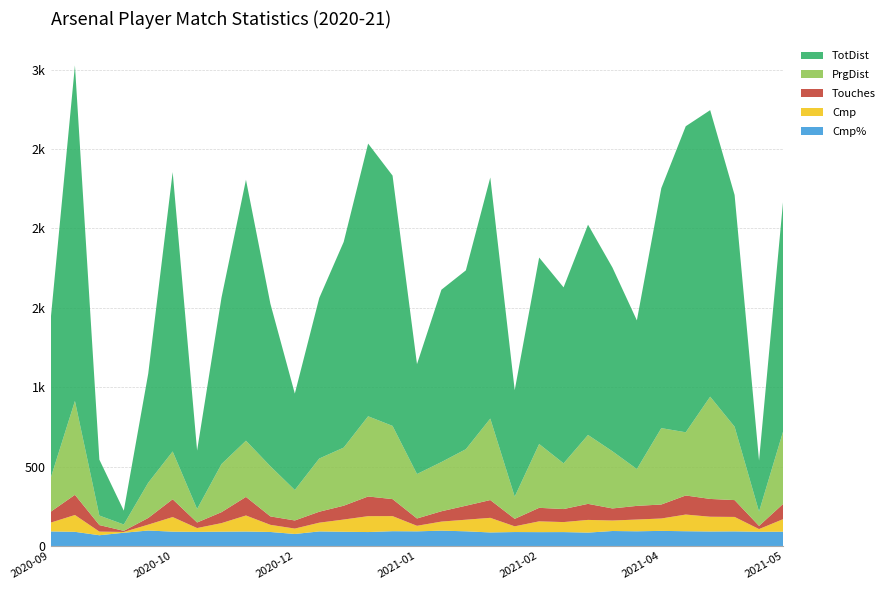

Reading left to right, list all the values displayed in this chart.

Touches: 2020-09-12=68.0	2020-09-19=127.0	2020-09-28=41.0	2020-10-04=7.0	2020-10-17=42.0	2020-10-25=112.0	2020-11-22=35.0	2020-11-29=69.0	2020-12-06=117.0	2020-12-13=53.0	2020-12-26=51.0	2020-12-29=69.0	2021-01-02=87.0	2021-01-14=124.0	2021-01-18=107.0	2021-01-26=46.0	2021-01-30=65.0	2021-02-02=88.0	2021-02-06=112.0	2021-02-14=47.0	2021-02-21=85.0	2021-02-28=82.0	2021-03-06=101.0	2021-03-14=76.0	2021-03-21=86.0	2021-04-11=88.0	2021-04-18=120.0	2021-04-23=112.0	2021-05-02=106.0	2021-05-19=20.0	2021-05-23=97.0
Cmp: 2020-09-12=55.0	2020-09-19=106.0	2020-09-28=23.0	2020-10-04=5.0	2020-10-17=37.0	2020-10-25=92.0	2020-11-22=24.0	2020-11-29=54.0	2020-12-06=101.0	2020-12-13=45.0	2020-12-26=34.0	2020-12-29=55.0	2021-01-02=77.0	2021-01-14=100.0	2021-01-18=95.0	2021-01-26=35.0	2021-01-30=57.0	2021-02-02=73.0	2021-02-06=92.0	2021-02-14=36.0	2021-02-21=68.0	2021-02-28=63.0	2021-03-06=80.0	2021-03-14=66.0	2021-03-21=74.0	2021-04-11=78.0	2021-04-18=105.0	2021-04-23=93.0	2021-05-02=91.0	2021-05-19=17.0	2021-05-23=80.0
TotDist: 2020-09-12=991.0	2020-09-19=2113.0	2020-09-28=352.0	2020-10-04=87.0	2020-10-17=687.0	2020-10-25=1759.0	2020-11-22=368.0	2020-11-29=1049.0	2020-12-06=1643.0	2020-12-13=1023.0	2020-12-26=607.0	2020-12-29=1011.0	2021-01-02=1295.0	2021-01-14=1717.0	2021-01-18=1576.0	2021-01-26=692.0	2021-01-30=1085.0	2021-02-02=1126.0	2021-02-06=1518.0	2021-02-14=670.0	2021-02-21=1174.0	2021-02-28=1108.0	2021-03-06=1324.0	2021-03-14=1157.0	2021-03-21=936.0	2021-04-11=1511.0	2021-04-18=1927.0	2021-04-23=1804.0	2021-05-02=1459.0	2021-05-19=321.0	2021-05-23=1467.0
PrgDist: 2020-09-12=210.0	2020-09-19=591.0	2020-09-28=60.0	2020-10-04=40.0	2020-10-17=222.0	2020-10-25=301.0	2020-11-22=85.0	2020-11-29=303.0	2020-12-06=354.0	2020-12-13=316.0	2020-12-26=192.0	2020-12-29=335.0	2021-01-02=366.0	2021-01-14=505.0	2021-01-18=461.0	2021-01-26=280.0	2021-01-30=310.0	2021-02-02=356.0	2021-02-06=513.0	2021-02-14=140.0	2021-02-21=402.0	2021-02-28=288.0	2021-03-06=434.0	2021-03-14=360.0	2021-03-21=232.0	2021-04-11=481.0	2021-04-18=398.0	2021-04-23=644.0	2021-05-02=462.0	2021-05-19=90.0	2021-05-23=462.0
Cmp%: 2020-09-12=91.7	2020-09-19=89.1	2020-09-28=67.6	2020-10-04=83.3	2020-10-17=97.4	2020-10-25=90.2	2020-11-22=88.9	2020-11-29=90.0	2020-12-06=91.0	2020-12-13=88.2	2020-12-26=75.6	2020-12-29=91.7	2021-01-02=89.5	2021-01-14=87.7	2021-01-18=93.1	2021-01-26=92.1	2021-01-30=96.6	2021-02-02=92.4	2021-02-06=85.2	2021-02-14=87.8	2021-02-21=87.2	2021-02-28=87.5	2021-03-06=84.2	2021-03-14=94.3	2021-03-21=92.5	2021-04-11=95.1	2021-04-18=92.9	2021-04-23=91.2	2021-05-02=91.9	2021-05-19=89.5	2021-05-23=89.9